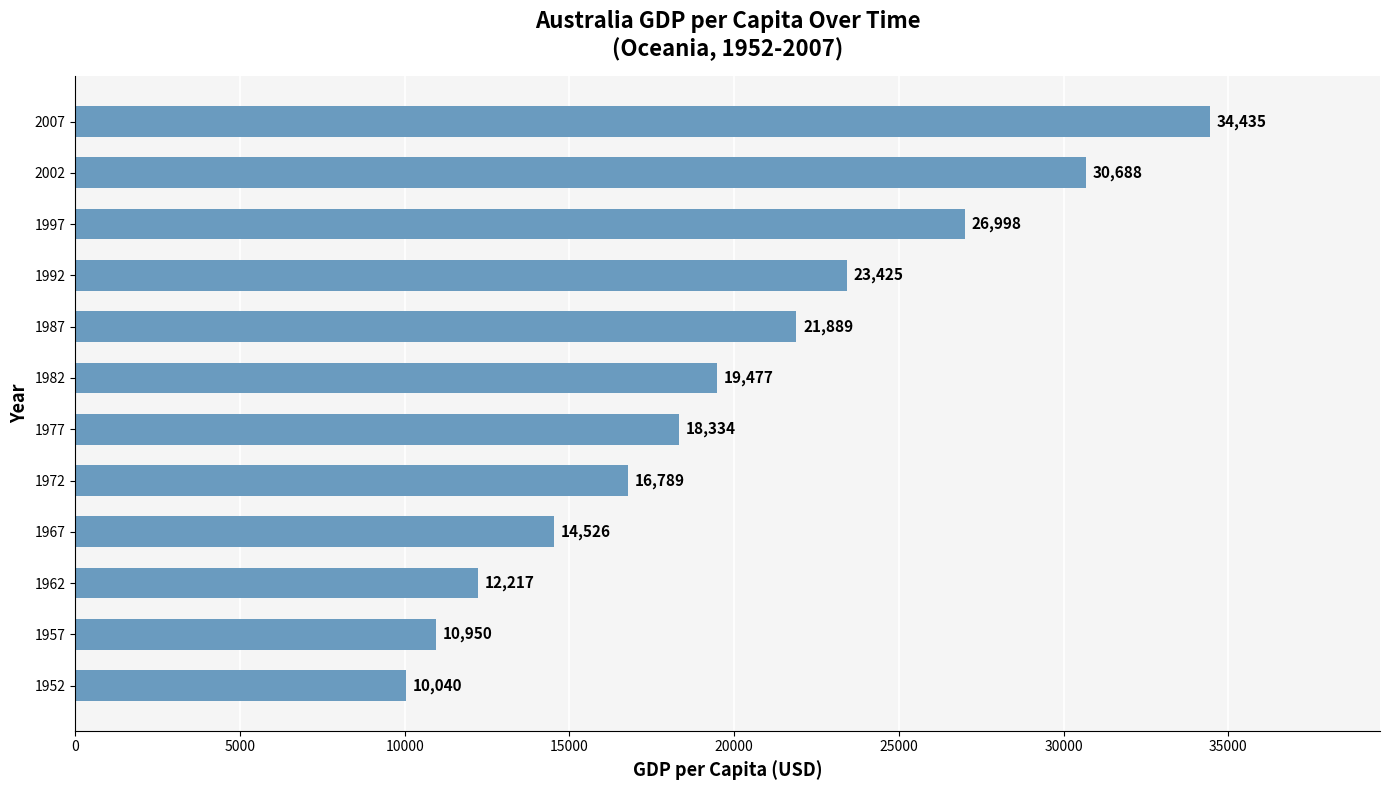

True or false: the data shows 23424.8 at 1992.

True